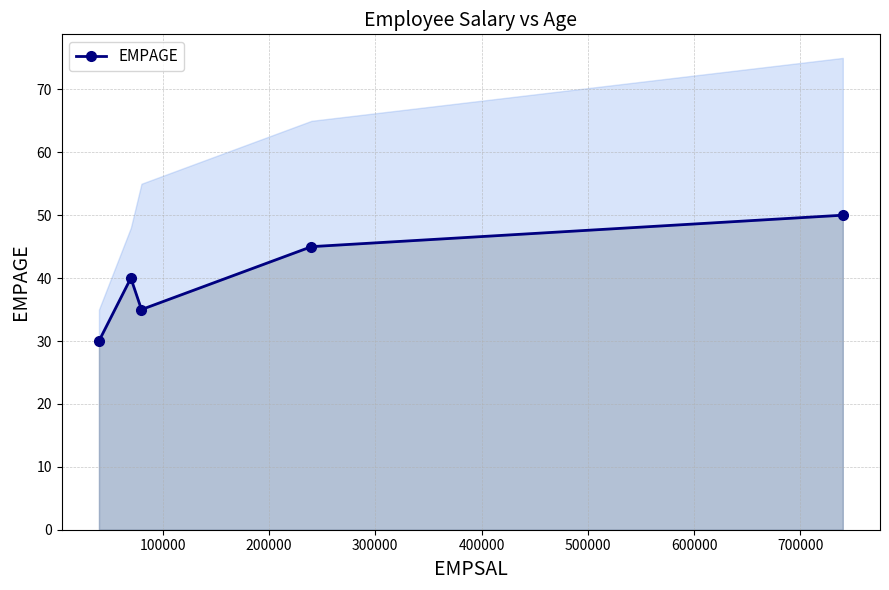

What is the highest value of the EMPAGE series?

50